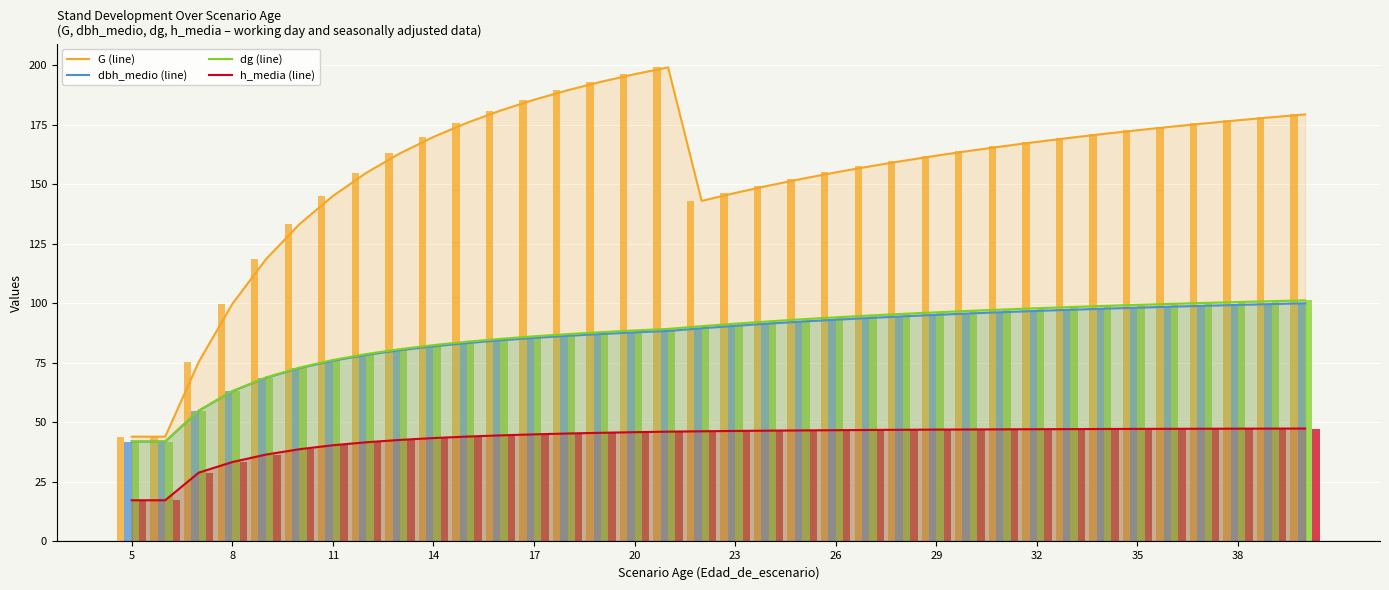

What is the minimum value shown in the chart?

17.3